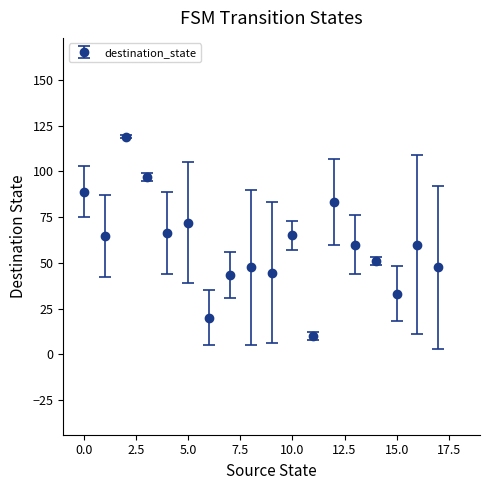

What is the difference between the second highest and minimum values?

87.0